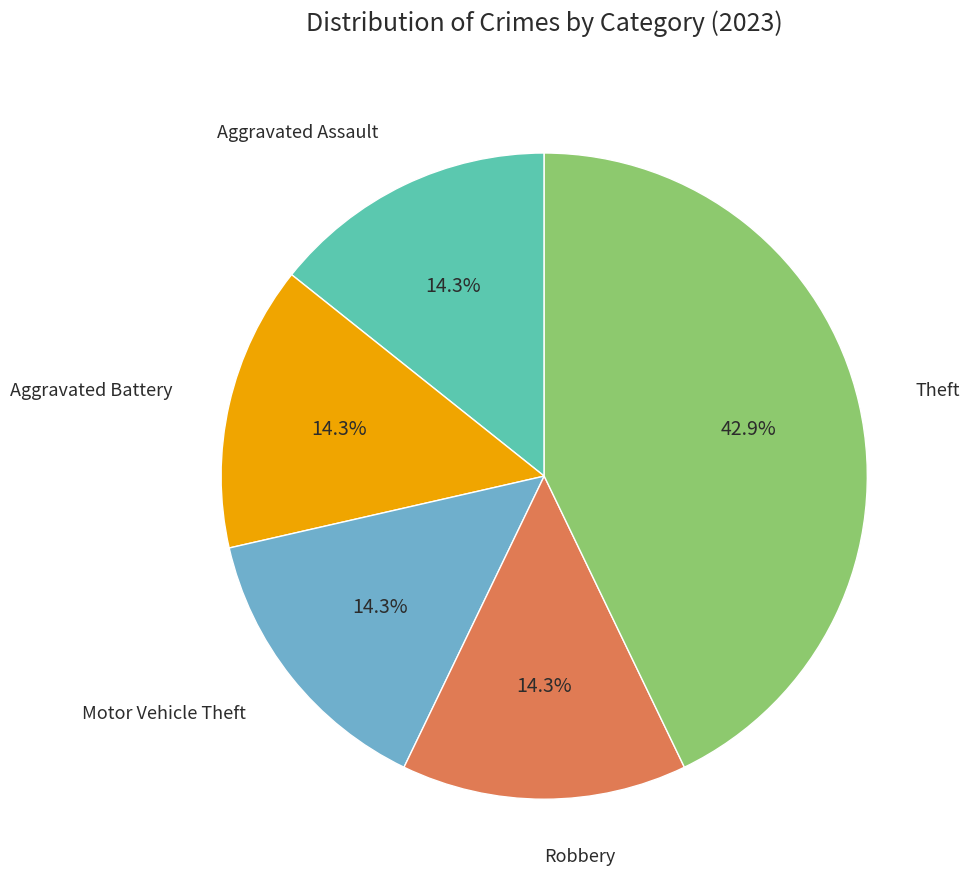

Is there a majority slice in this chart?

No